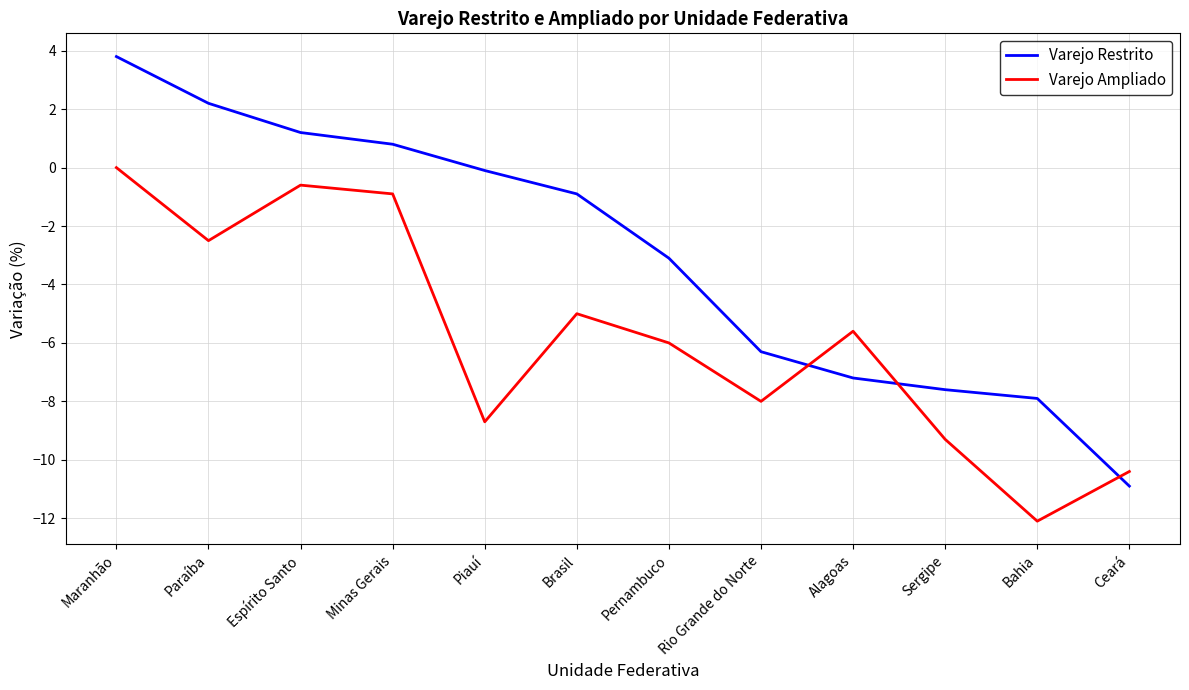

What are all the series names shown in the legend?

Varejo Restrito, Varejo Ampliado